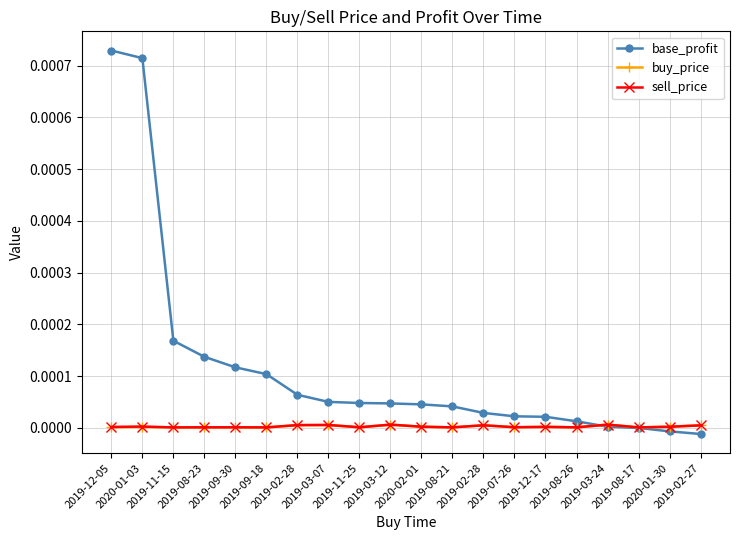

At 2019-03-12, list the series in order from smallest to largest.

buy_price, sell_price, base_profit